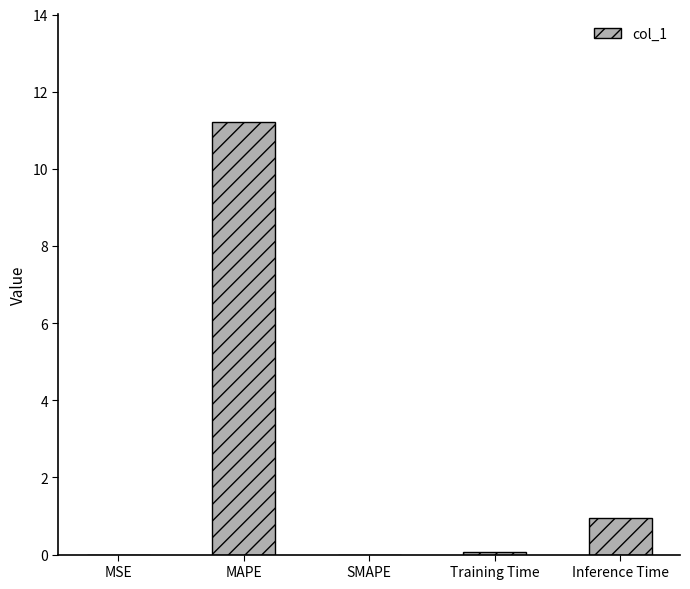

True or false: the data shows 0.0 at MSE.

True